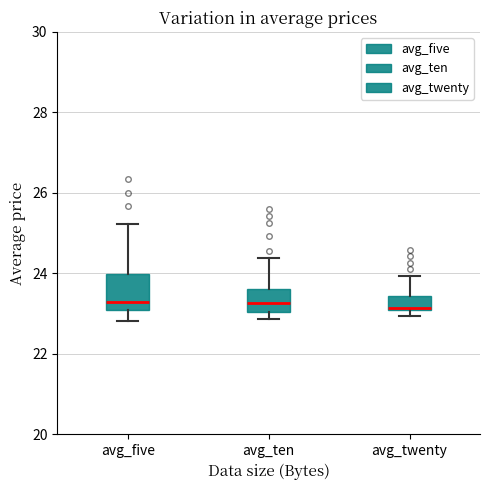

Reading left to right, transcribe this box plot: for each box, give where its median line is, the range the box spans, and where its two whiskers end, as read against the y-axis. The values are not printed on the chart, so give them approximately, as read against the axis.

avg_five: median 23.2, box 23.0 to 24.0, whiskers 22.8 to 25.2
avg_ten: median 23.2, box 23.0 to 23.6, whiskers 22.8 to 24.4
avg_twenty: median 23.2, box 23.0 to 23.4, whiskers 23.0 (just below the box's lower edge) to 24.0